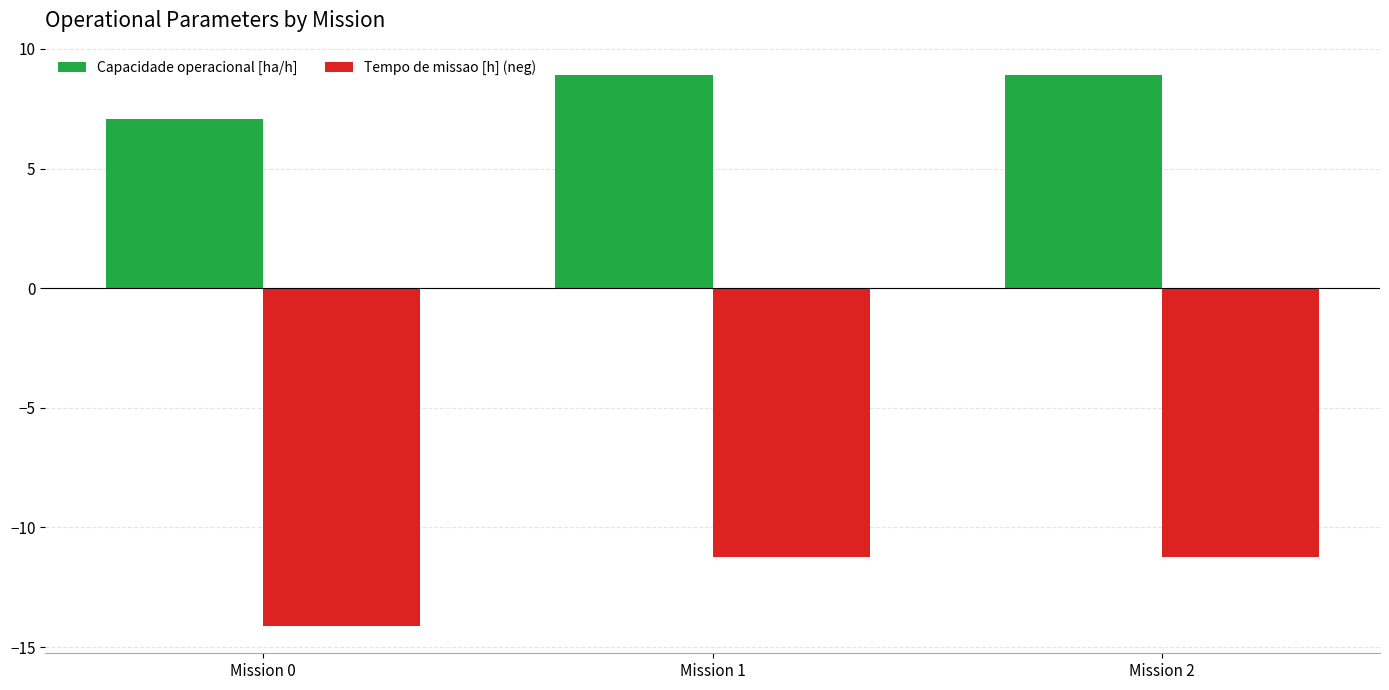

Does the chart contain stacked bars?

No